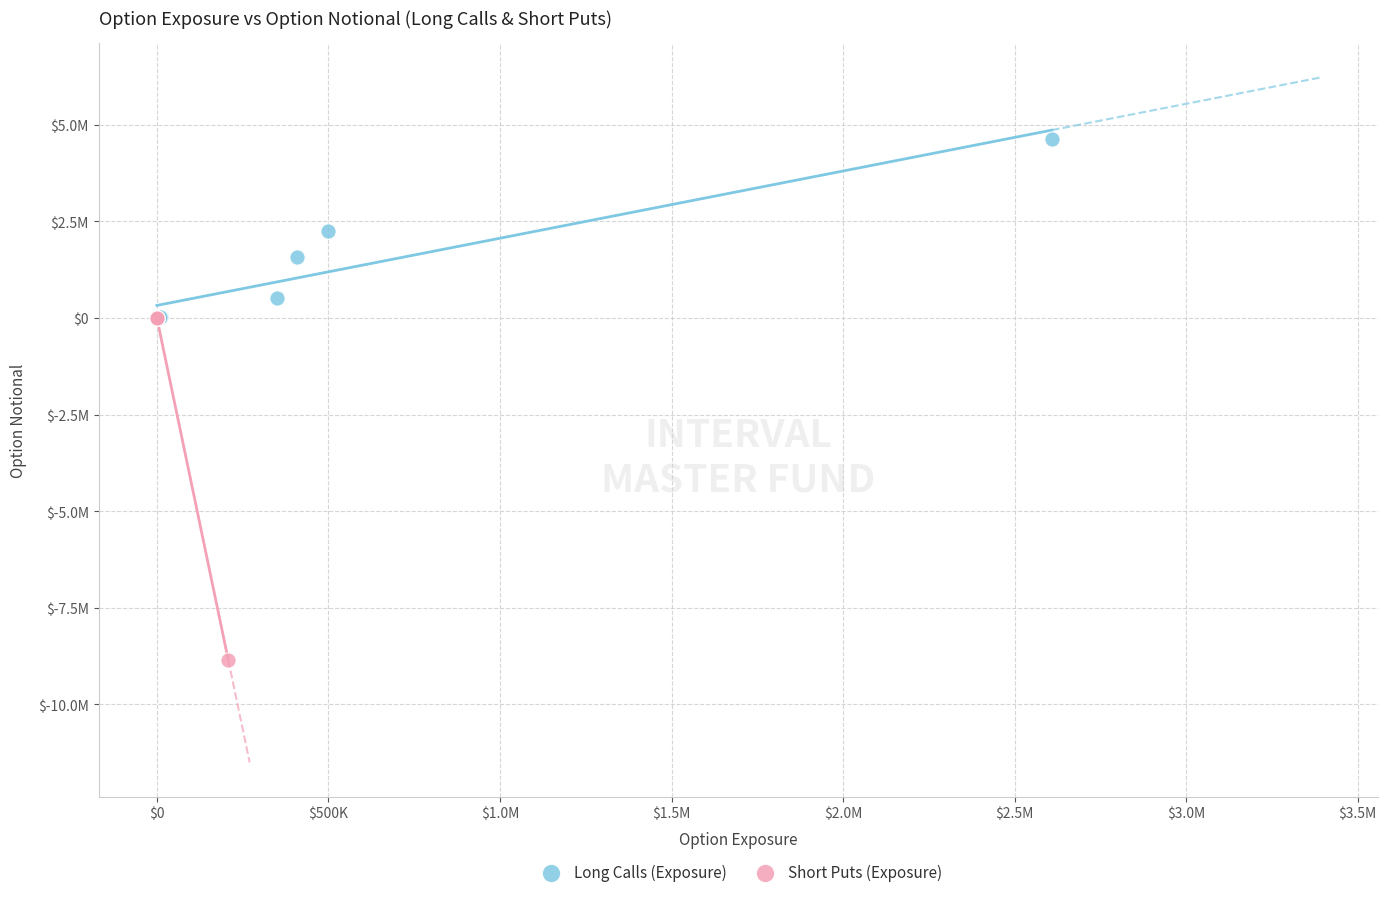

What are all the series names shown in the legend?

Long Calls (Exposure), Short Puts (Exposure)